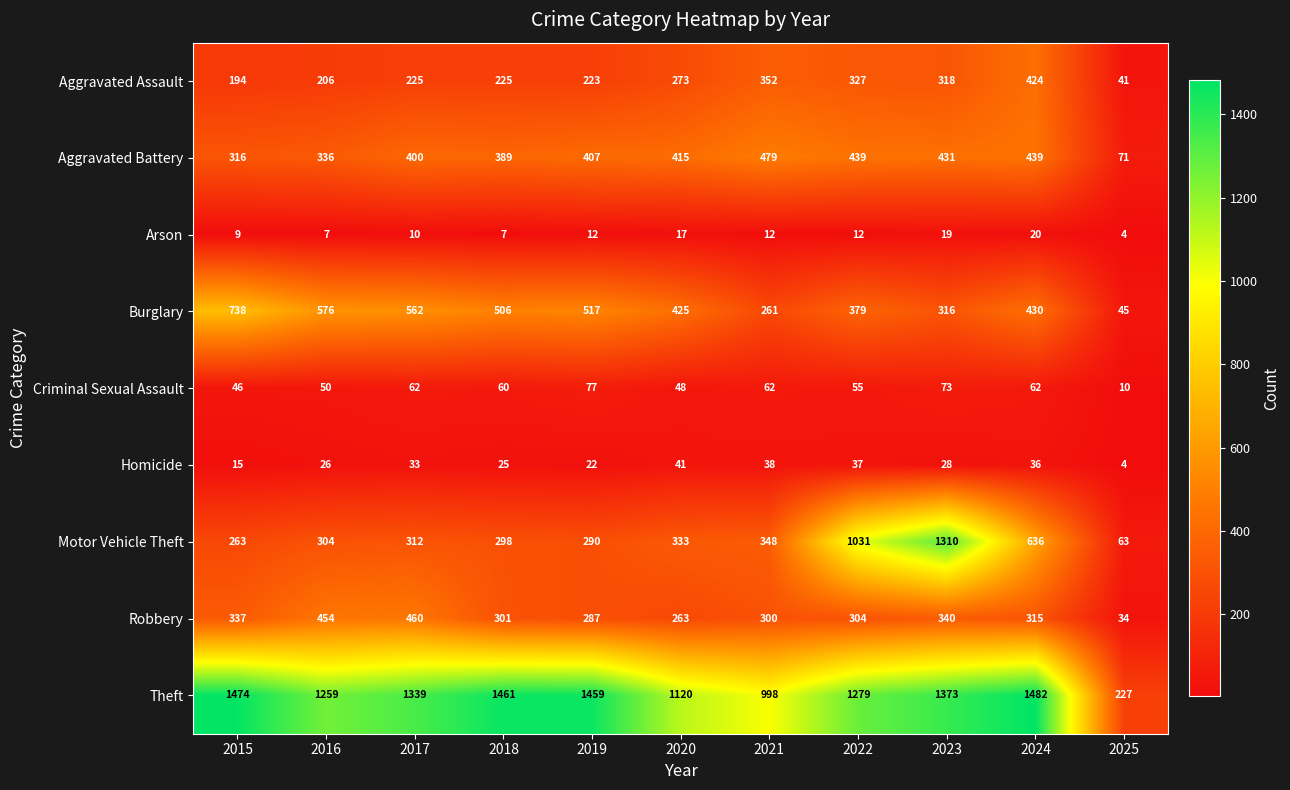

What is the sum of the Burglary values at 2017 and 2016?

1138